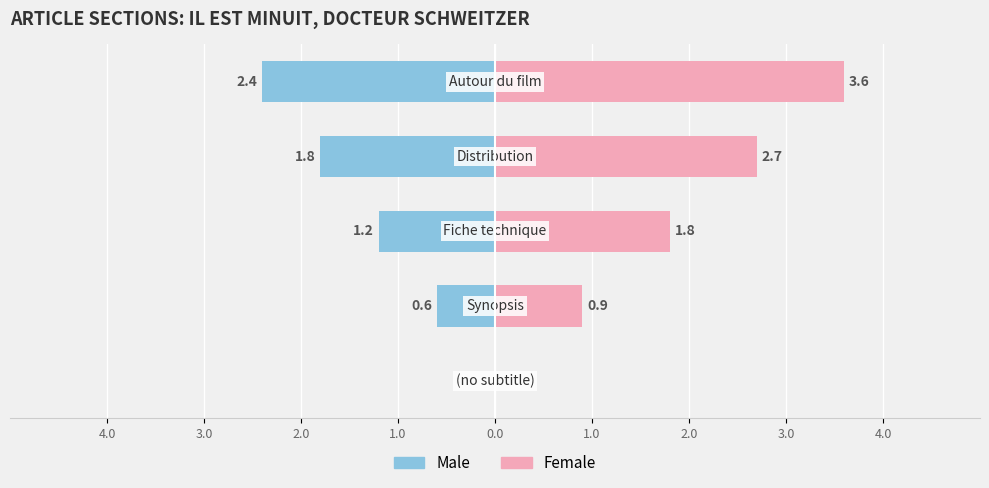

The value of Male at 3.0 is -0.3. True or false?

False